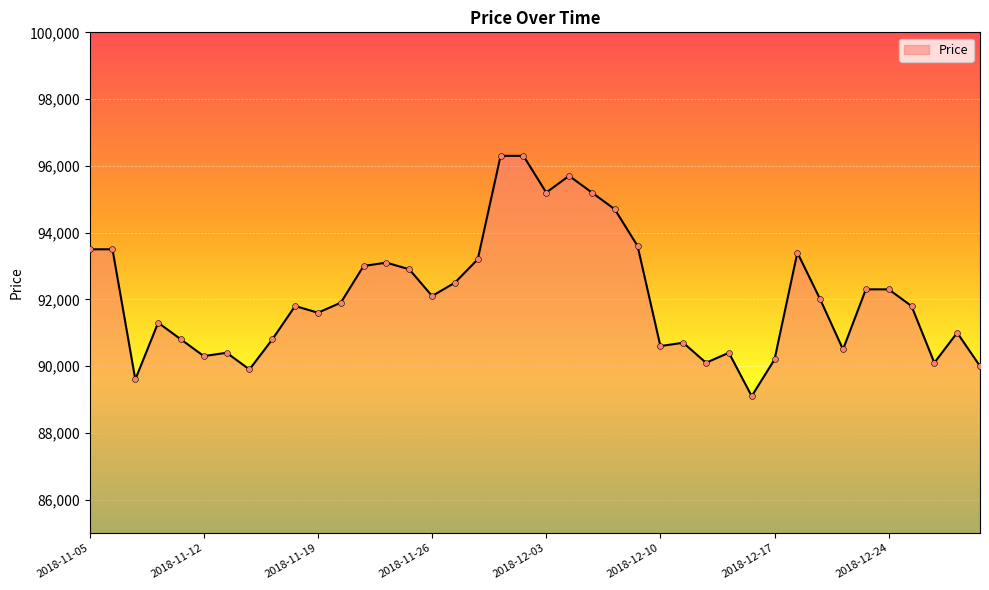

What is the difference between the maximum and minimum values?

7200